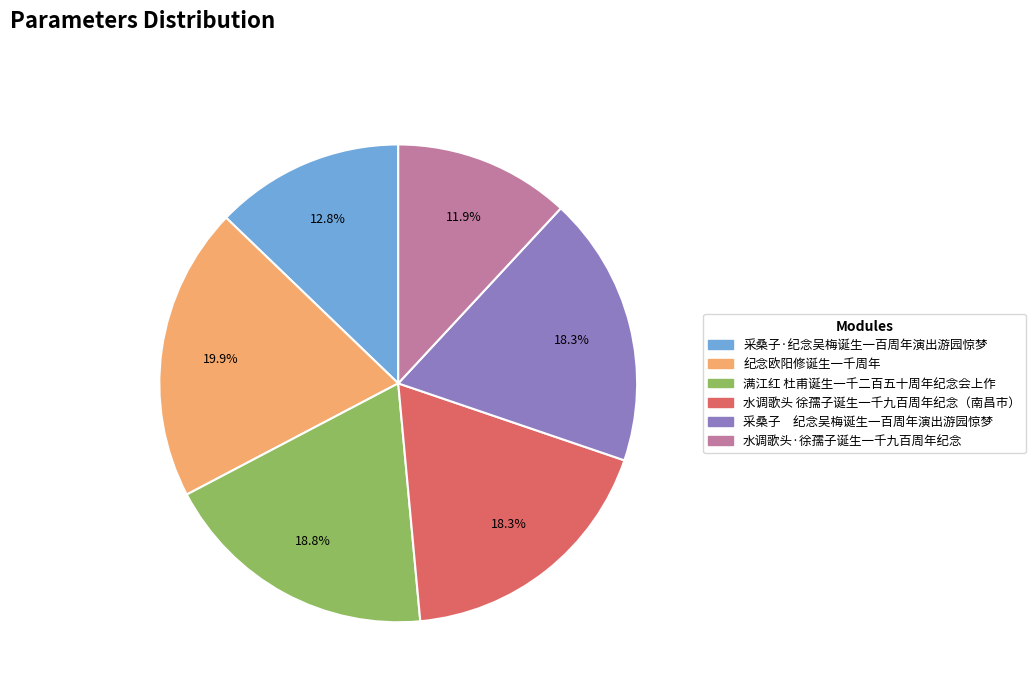

Is there a majority slice in this chart?

No